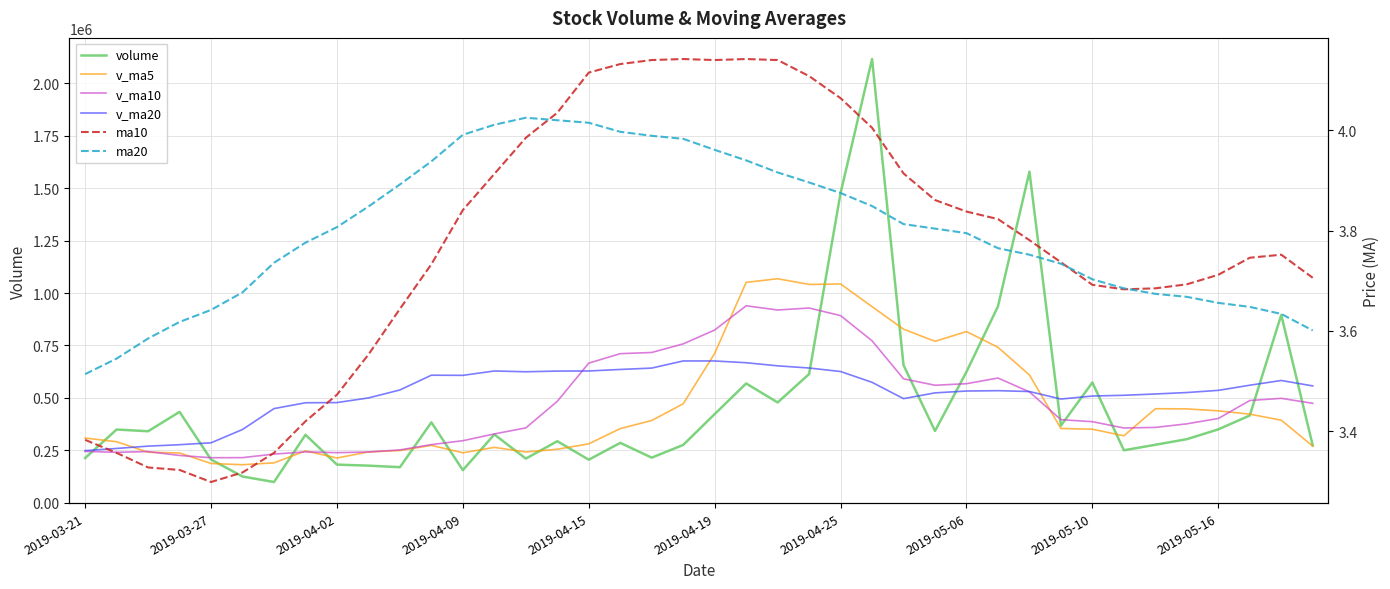

What is the sum of all v_ma5 values?

18416492.4